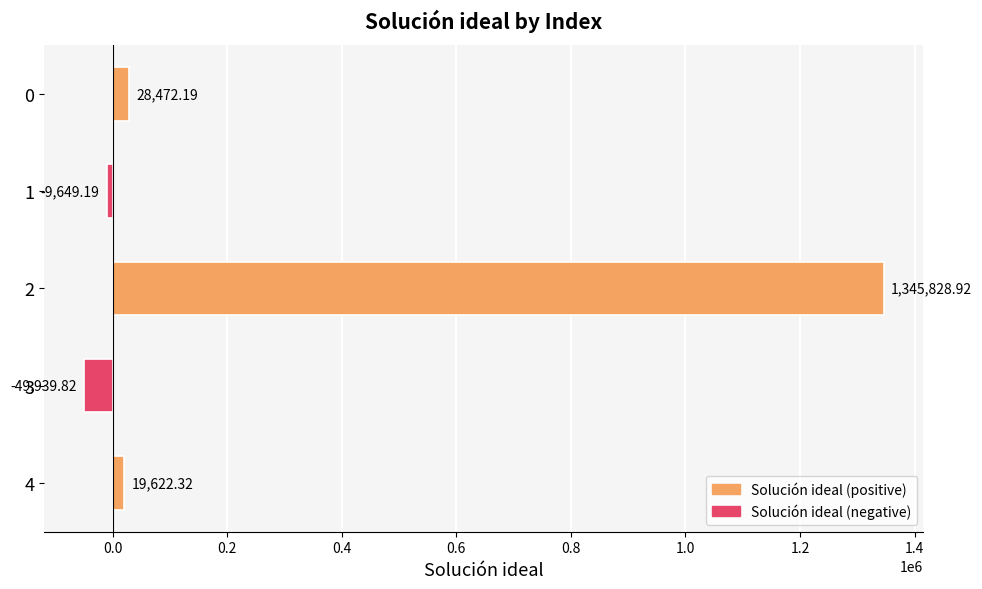

What is the sum of all values?

1334334.4